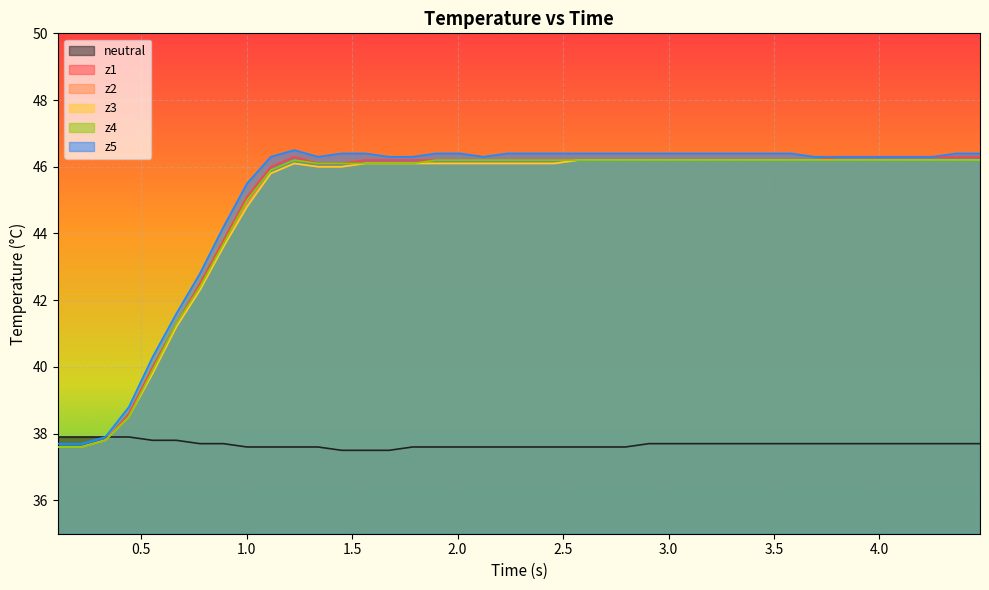

True or false: z4 has more than 2 interior local peaks.

False